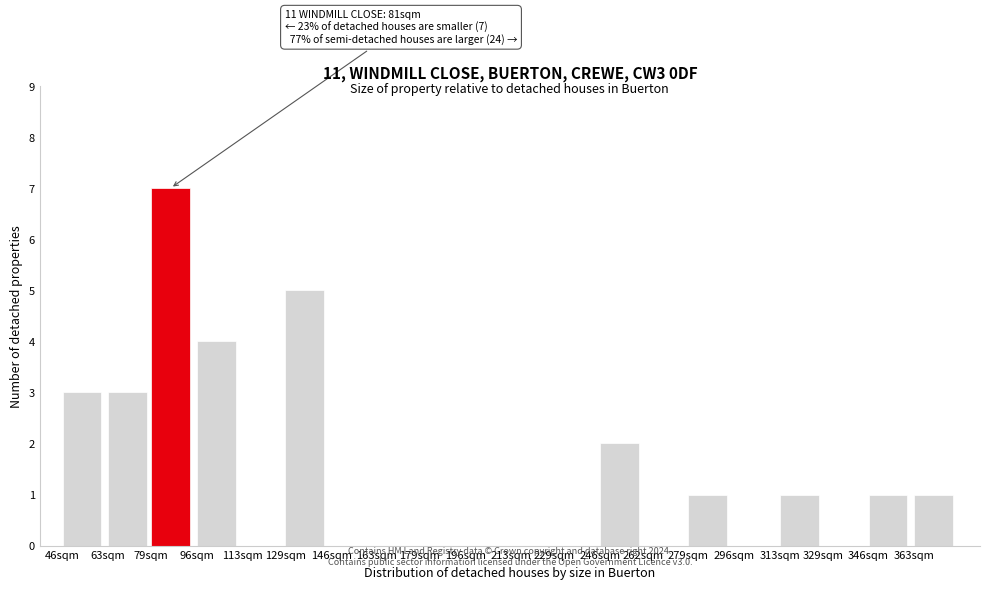

Reading left to right, what are all the values shown in this chart?

46sqm=3	63sqm=3	79sqm=7	96sqm=4	113sqm=0	129sqm=5	146sqm=0	163sqm=0	179sqm=0	196sqm=0	213sqm=0	229sqm=0	246sqm=2	262sqm=0	279sqm=1	296sqm=0	313sqm=1	329sqm=0	346sqm=1	363sqm=1